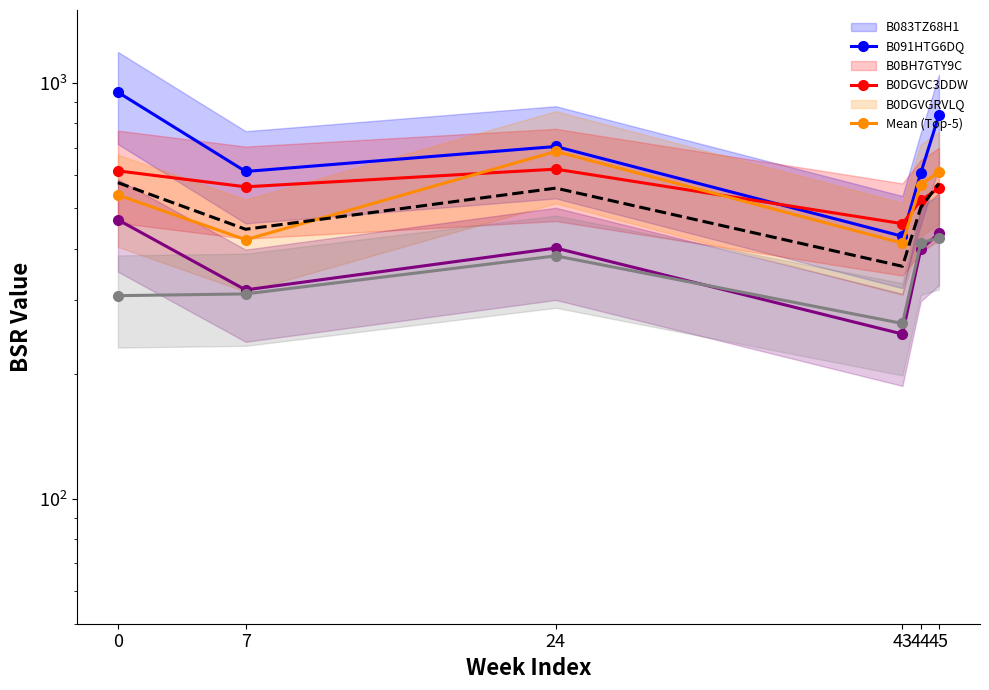

At which category does the chart reach its minimum across all series?

43